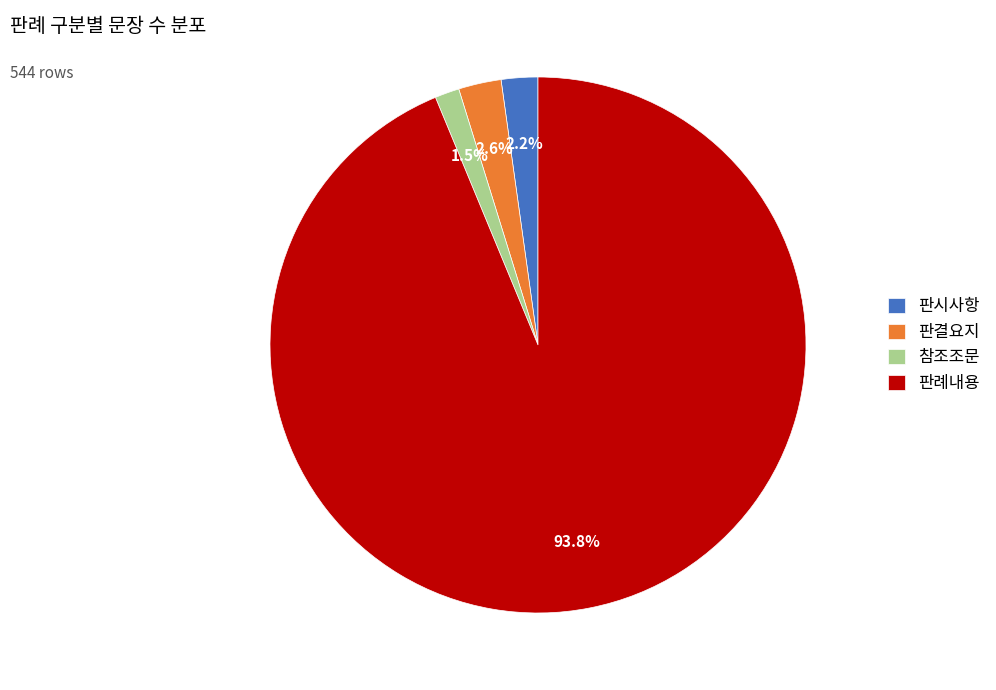

Is it true that 판시사항 is 2% of the pie?

True